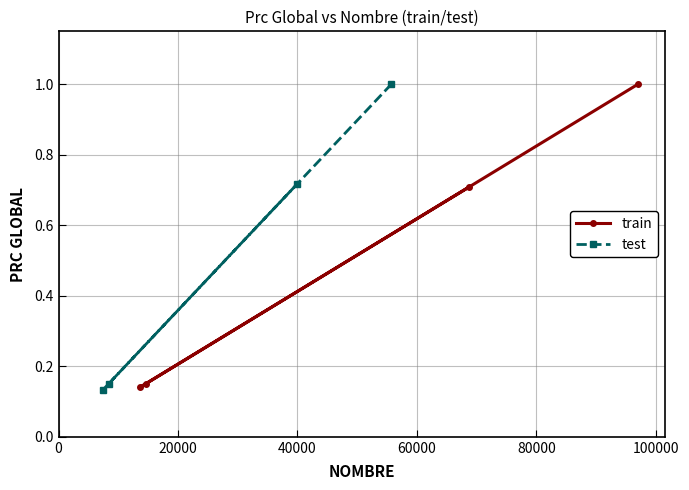

What is the difference between the maximum and second lowest values in the train series?

0.8